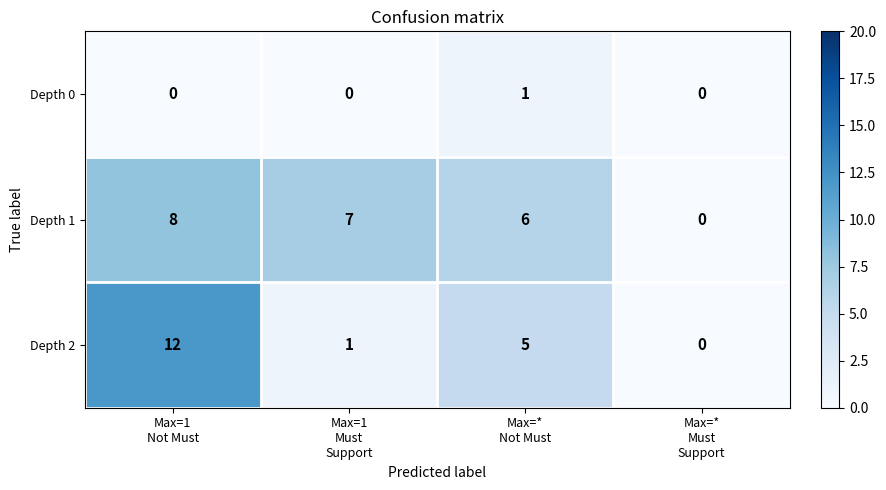

Count the Depth 0 values in the range 0 to 1.

4